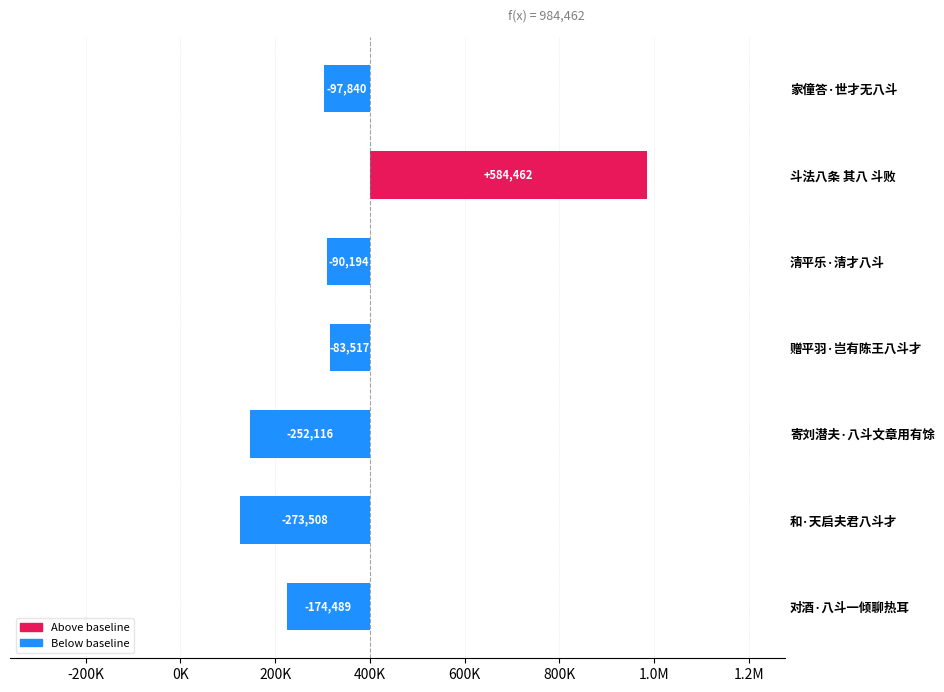

How many values exceed -97840?

3